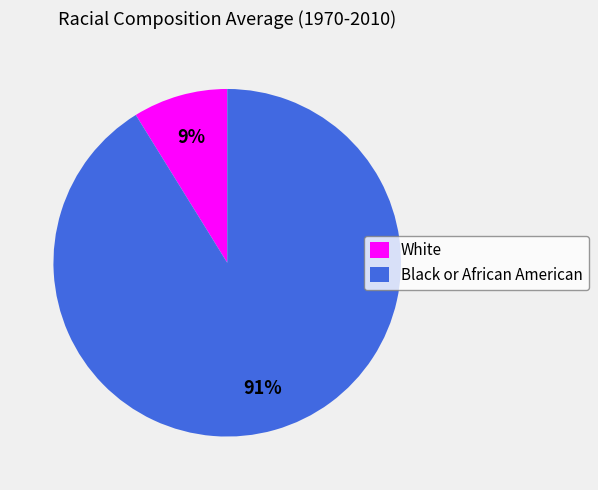

Do White and Black or African American together represent more than half of the pie?

Yes